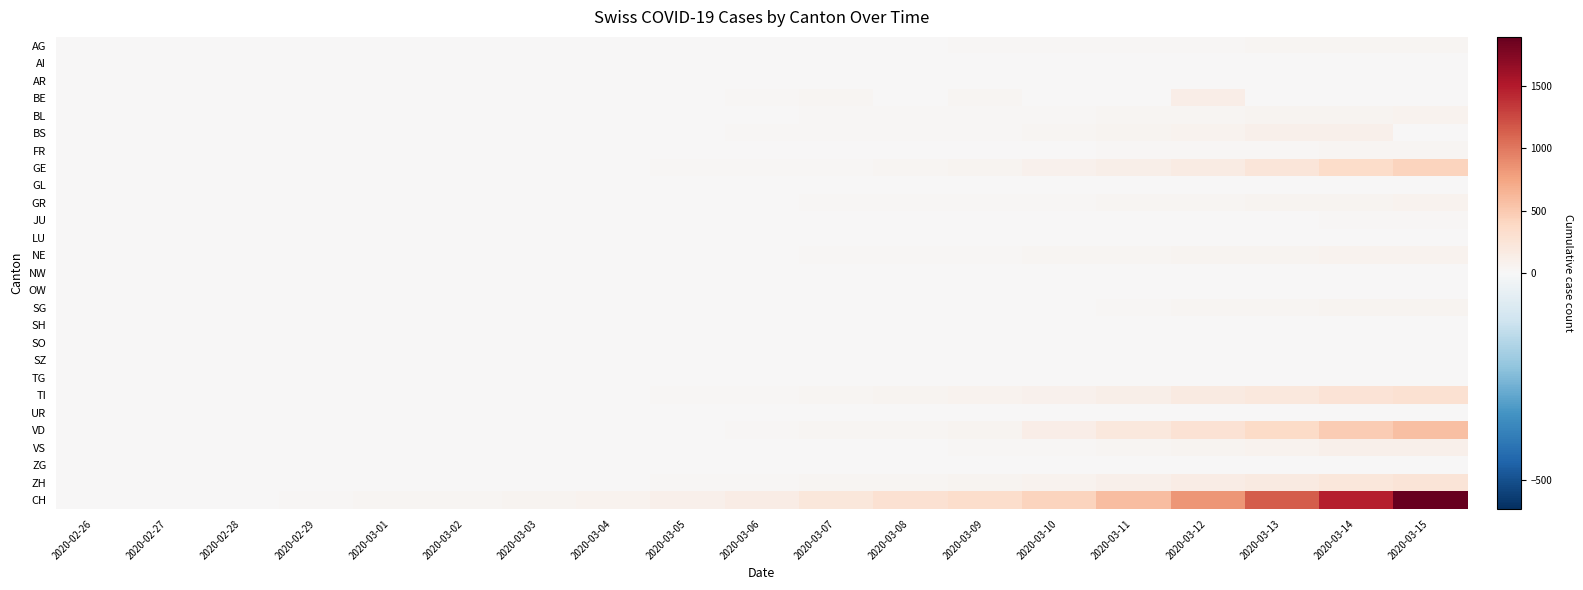

Reading left to right, what are all the values shown in this chart?

AG: 2020-02-26=1	2020-02-27=1	2020-02-28=1	2020-02-29=3	2020-03-01=4	2020-03-02=7	2020-03-03=7	2020-03-04=10	2020-03-05=11	2020-03-06=12	2020-03-07=14	2020-03-08=14	2020-03-09=15	2020-03-10=18	2020-03-11=20	2020-03-12=27	2020-03-13=30	2020-03-14=33	2020-03-15=43
AI: 2020-02-26=0	2020-02-27=0	2020-02-28=0	2020-02-29=0	2020-03-01=0	2020-03-02=0	2020-03-03=0	2020-03-04=0	2020-03-05=0	2020-03-06=0	2020-03-07=0	2020-03-08=0	2020-03-09=0	2020-03-10=0	2020-03-11=0	2020-03-12=0	2020-03-13=0	2020-03-14=2	2020-03-15=0
AR: 2020-02-26=0	2020-02-27=0	2020-02-28=0	2020-02-29=0	2020-03-01=0	2020-03-02=0	2020-03-03=0	2020-03-04=0	2020-03-05=1	2020-03-06=1	2020-03-07=1	2020-03-08=1	2020-03-09=2	2020-03-10=0	2020-03-11=0	2020-03-12=5	2020-03-13=0	2020-03-14=0	2020-03-15=0
BE: 2020-02-26=0	2020-02-27=0	2020-02-28=1	2020-02-29=0	2020-03-01=2	2020-03-02=4	2020-03-03=0	2020-03-04=6	2020-03-05=0	2020-03-06=17	2020-03-07=34	2020-03-08=0	2020-03-09=34	2020-03-10=0	2020-03-11=0	2020-03-12=123	2020-03-13=0	2020-03-14=0	2020-03-15=0
BL: 2020-02-26=0	2020-02-27=0	2020-02-28=1	2020-02-29=2	2020-03-01=2	2020-03-02=2	2020-03-03=2	2020-03-04=2	2020-03-05=6	2020-03-06=6	2020-03-07=15	2020-03-08=20	2020-03-09=21	2020-03-10=24	2020-03-11=30	2020-03-12=31	2020-03-13=48	2020-03-14=54	2020-03-15=62
BS: 2020-02-26=0	2020-02-27=1	2020-02-28=1	2020-02-29=1	2020-03-01=1	2020-03-02=1	2020-03-03=3	2020-03-04=3	2020-03-05=8	2020-03-06=15	2020-03-07=21	2020-03-08=24	2020-03-09=28	2020-03-10=33	2020-03-11=49	2020-03-12=73	2020-03-13=92	2020-03-14=100	2020-03-15=0
FR: 2020-02-26=0	2020-02-27=0	2020-02-28=0	2020-02-29=0	2020-03-01=1	2020-03-02=2	2020-03-03=2	2020-03-04=4	2020-03-05=6	2020-03-06=7	2020-03-07=7	2020-03-08=7	2020-03-09=9	2020-03-10=12	2020-03-11=16	2020-03-12=22	2020-03-13=29	2020-03-14=36	2020-03-15=40
GE: 2020-02-26=0	2020-02-27=1	2020-02-28=1	2020-02-29=4	2020-03-01=8	2020-03-02=9	2020-03-03=10	2020-03-04=13	2020-03-05=15	2020-03-06=20	2020-03-07=29	2020-03-08=44	2020-03-09=59	2020-03-10=79	2020-03-11=112	2020-03-12=153	2020-03-13=224	2020-03-14=343	2020-03-15=425
GL: 2020-02-26=0	2020-02-27=0	2020-02-28=0	2020-02-29=0	2020-03-01=0	2020-03-02=0	2020-03-03=0	2020-03-04=0	2020-03-05=0	2020-03-06=0	2020-03-07=0	2020-03-08=1	2020-03-09=0	2020-03-10=1	2020-03-11=1	2020-03-12=3	2020-03-13=6	2020-03-14=8	2020-03-15=10
GR: 2020-02-26=0	2020-02-27=2	2020-02-28=2	2020-02-29=6	2020-03-01=6	2020-03-02=9	2020-03-03=9	2020-03-04=9	2020-03-05=12	2020-03-06=14	2020-03-07=16	2020-03-08=17	2020-03-09=18	2020-03-10=22	2020-03-11=31	2020-03-12=43	2020-03-13=53	2020-03-14=56	2020-03-15=71
JU: 2020-02-26=0	2020-02-27=0	2020-02-28=1	2020-02-29=1	2020-03-01=1	2020-03-02=1	2020-03-03=1	2020-03-04=1	2020-03-05=2	2020-03-06=3	2020-03-07=4	2020-03-08=4	2020-03-09=5	2020-03-10=6	2020-03-11=6	2020-03-12=9	2020-03-13=10	2020-03-14=15	2020-03-15=16
LU: 2020-02-26=0	2020-02-27=0	2020-02-28=0	2020-02-29=0	2020-03-01=0	2020-03-02=0	2020-03-03=0	2020-03-04=0	2020-03-05=0	2020-03-06=0	2020-03-07=0	2020-03-08=0	2020-03-09=0	2020-03-10=0	2020-03-11=0	2020-03-12=0	2020-03-13=0	2020-03-14=0	2020-03-15=0
NE: 2020-02-26=0	2020-02-27=0	2020-02-28=0	2020-02-29=0	2020-03-01=1	2020-03-02=1	2020-03-03=1	2020-03-04=8	2020-03-05=9	2020-03-06=13	2020-03-07=18	2020-03-08=24	2020-03-09=27	2020-03-10=31	2020-03-11=37	2020-03-12=46	2020-03-13=59	2020-03-14=68	2020-03-15=74
NW: 2020-02-26=0	2020-02-27=0	2020-02-28=0	2020-02-29=0	2020-03-01=0	2020-03-02=0	2020-03-03=0	2020-03-04=0	2020-03-05=0	2020-03-06=0	2020-03-07=0	2020-03-08=0	2020-03-09=0	2020-03-10=0	2020-03-11=4	2020-03-12=5	2020-03-13=5	2020-03-14=5	2020-03-15=8
OW: 2020-02-26=0	2020-02-27=0	2020-02-28=0	2020-02-29=0	2020-03-01=0	2020-03-02=0	2020-03-03=0	2020-03-04=0	2020-03-05=0	2020-03-06=0	2020-03-07=0	2020-03-08=0	2020-03-09=0	2020-03-10=0	2020-03-11=0	2020-03-12=0	2020-03-13=1	2020-03-14=0	2020-03-15=0
SG: 2020-02-26=0	2020-02-27=0	2020-02-28=0	2020-02-29=0	2020-03-01=0	2020-03-02=1	2020-03-03=1	2020-03-04=1	2020-03-05=1	2020-03-06=4	2020-03-07=4	2020-03-08=4	2020-03-09=13	2020-03-10=14	2020-03-11=22	2020-03-12=31	2020-03-13=40	2020-03-14=47	2020-03-15=50
SH: 2020-02-26=0	2020-02-27=0	2020-02-28=0	2020-02-29=0	2020-03-01=0	2020-03-02=0	2020-03-03=0	2020-03-04=0	2020-03-05=0	2020-03-06=0	2020-03-07=0	2020-03-08=1	2020-03-09=1	2020-03-10=2	2020-03-11=2	2020-03-12=1	2020-03-13=1	2020-03-14=1	2020-03-15=1
SO: 2020-02-26=0	2020-02-27=0	2020-02-28=0	2020-02-29=0	2020-03-01=0	2020-03-02=0	2020-03-03=0	2020-03-04=0	2020-03-05=0	2020-03-06=0	2020-03-07=0	2020-03-08=0	2020-03-09=0	2020-03-10=0	2020-03-11=0	2020-03-12=0	2020-03-13=0	2020-03-14=0	2020-03-15=0
SZ: 2020-02-26=0	2020-02-27=0	2020-02-28=0	2020-02-29=0	2020-03-01=0	2020-03-02=0	2020-03-03=0	2020-03-04=0	2020-03-05=0	2020-03-06=0	2020-03-07=0	2020-03-08=0	2020-03-09=0	2020-03-10=0	2020-03-11=0	2020-03-12=0	2020-03-13=0	2020-03-14=0	2020-03-15=0
TG: 2020-02-26=0	2020-02-27=0	2020-02-28=0	2020-02-29=0	2020-03-01=0	2020-03-02=0	2020-03-03=0	2020-03-04=0	2020-03-05=1	2020-03-06=1	2020-03-07=1	2020-03-08=1	2020-03-09=2	2020-03-10=5	2020-03-11=5	2020-03-12=7	2020-03-13=8	2020-03-14=11	2020-03-15=13
TI: 2020-02-26=0	2020-02-27=1	2020-02-28=1	2020-02-29=1	2020-03-01=2	2020-03-02=4	2020-03-03=8	2020-03-04=13	2020-03-05=25	2020-03-06=28	2020-03-07=41	2020-03-08=49	2020-03-09=61	2020-03-10=75	2020-03-11=108	2020-03-12=163	2020-03-13=206	2020-03-14=265	2020-03-15=293
UR: 2020-02-26=0	2020-02-27=0	2020-02-28=0	2020-02-29=0	2020-03-01=0	2020-03-02=0	2020-03-03=0	2020-03-04=2	2020-03-05=0	2020-03-06=0	2020-03-07=0	2020-03-08=0	2020-03-09=7	2020-03-10=0	2020-03-11=5	2020-03-12=2	2020-03-13=0	2020-03-14=0	2020-03-15=0
VD: 2020-02-26=0	2020-02-27=0	2020-02-28=0	2020-02-29=0	2020-03-01=0	2020-03-02=0	2020-03-03=0	2020-03-04=0	2020-03-05=0	2020-03-06=23	2020-03-07=30	2020-03-08=40	2020-03-09=51	2020-03-10=130	2020-03-11=203	2020-03-12=277	2020-03-13=370	2020-03-14=477	2020-03-15=566
VS: 2020-02-26=0	2020-02-27=0	2020-02-28=1	2020-02-29=1	2020-03-01=1	2020-03-02=4	2020-03-03=4	2020-03-04=5	2020-03-05=6	2020-03-06=6	2020-03-07=7	2020-03-08=14	2020-03-09=18	2020-03-10=23	2020-03-11=30	2020-03-12=55	2020-03-13=71	2020-03-14=92	2020-03-15=103
ZG: 2020-02-26=0	2020-02-27=0	2020-02-28=0	2020-02-29=0	2020-03-01=0	2020-03-02=0	2020-03-03=1	2020-03-04=1	2020-03-05=2	2020-03-06=3	2020-03-07=3	2020-03-08=3	2020-03-09=10	2020-03-10=10	2020-03-11=11	2020-03-12=11	2020-03-13=11	2020-03-14=13	2020-03-15=13
ZH: 2020-02-26=0	2020-02-27=0	2020-02-28=0	2020-02-29=2	2020-03-01=6	2020-03-02=7	2020-03-03=10	2020-03-04=13	2020-03-05=23	2020-03-06=29	2020-03-07=34	2020-03-08=40	2020-03-09=49	2020-03-10=62	2020-03-11=101	2020-03-12=140	2020-03-13=163	2020-03-14=218	2020-03-15=250
CH: 2020-02-26=0	2020-02-27=5	2020-02-28=9	2020-02-29=19	2020-03-01=31	2020-03-02=38	2020-03-03=56	2020-03-04=70	2020-03-05=99	2020-03-06=144	2020-03-07=220	2020-03-08=283	2020-03-09=332	2020-03-10=429	2020-03-11=588	2020-03-12=830	2020-03-13=1145	2020-03-14=1478	2020-03-15=1896